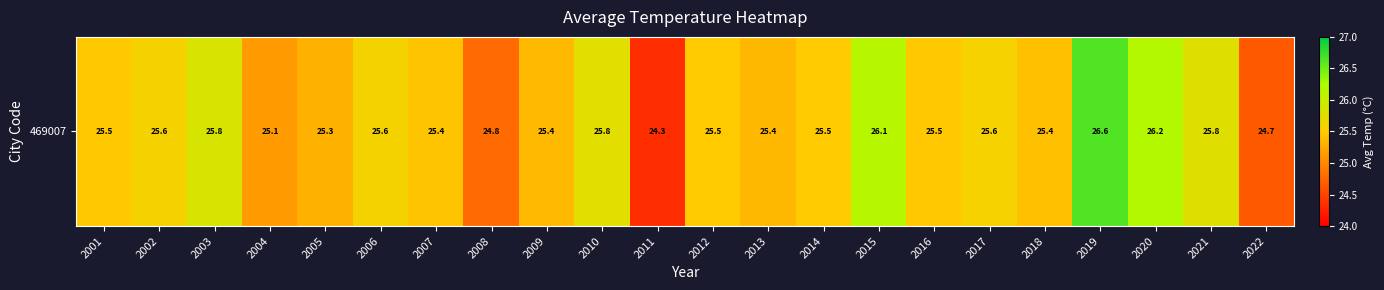

Is it true that the value at 2016 is 25.5?

True